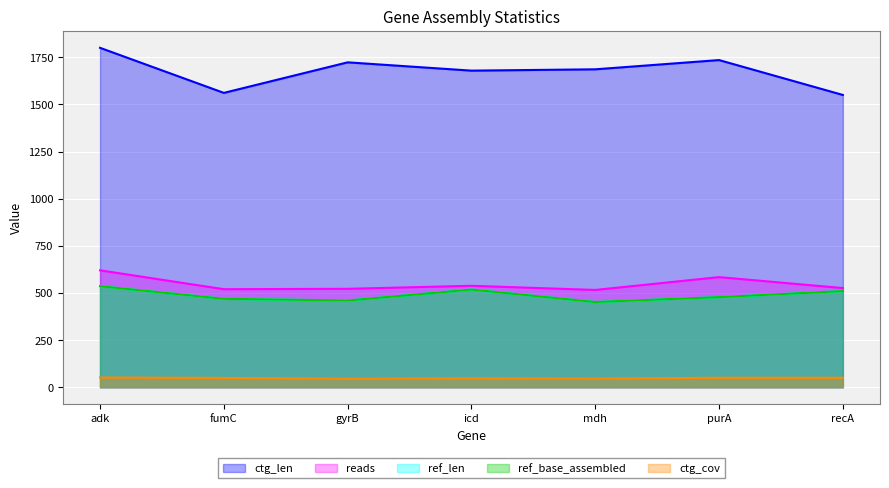

Reading left to right, list all the values displayed in this chart.

reads: adk=620.0	fumC=520.0	gyrB=522.0	icd=538.0	mdh=516.0	purA=584.0	recA=526.0
ref_len: adk=536.0	fumC=469.0	gyrB=460.0	icd=518.0	mdh=452.0	purA=478.0	recA=510.0
ref_base_assembled: adk=536.0	fumC=469.0	gyrB=460.0	icd=518.0	mdh=452.0	purA=478.0	recA=510.0
ctg_len: adk=1800.0	fumC=1561.0	gyrB=1723.0	icd=1679.0	mdh=1686.0	purA=1735.0	recA=1550.0
ctg_cov: adk=51.6	fumC=49.4	gyrB=45.2	icd=47.4	mdh=45.8	purA=50.3	recA=50.3